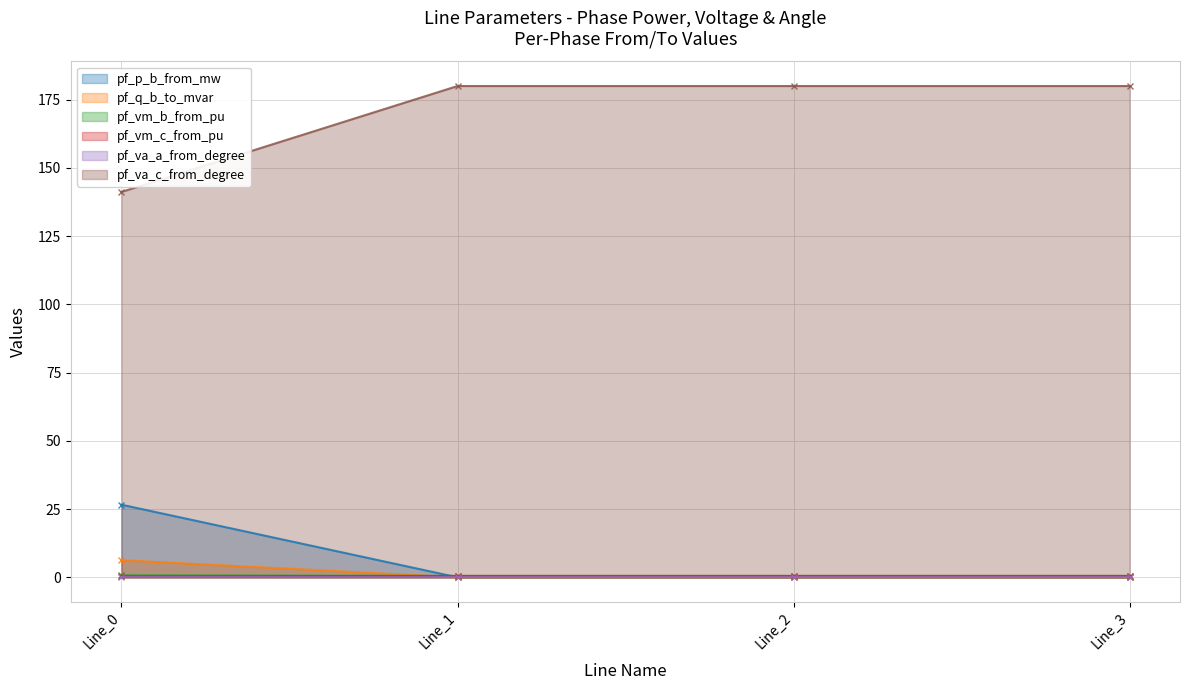

Count the number of categories in the chart.

4